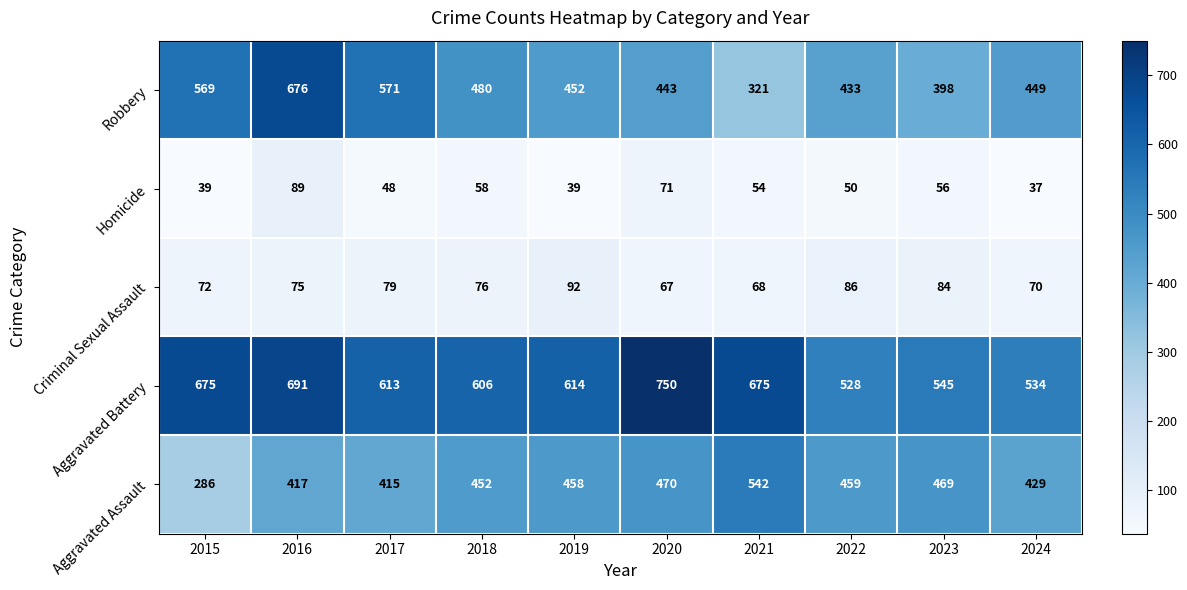

At which category is the sum across all series the highest?

2016